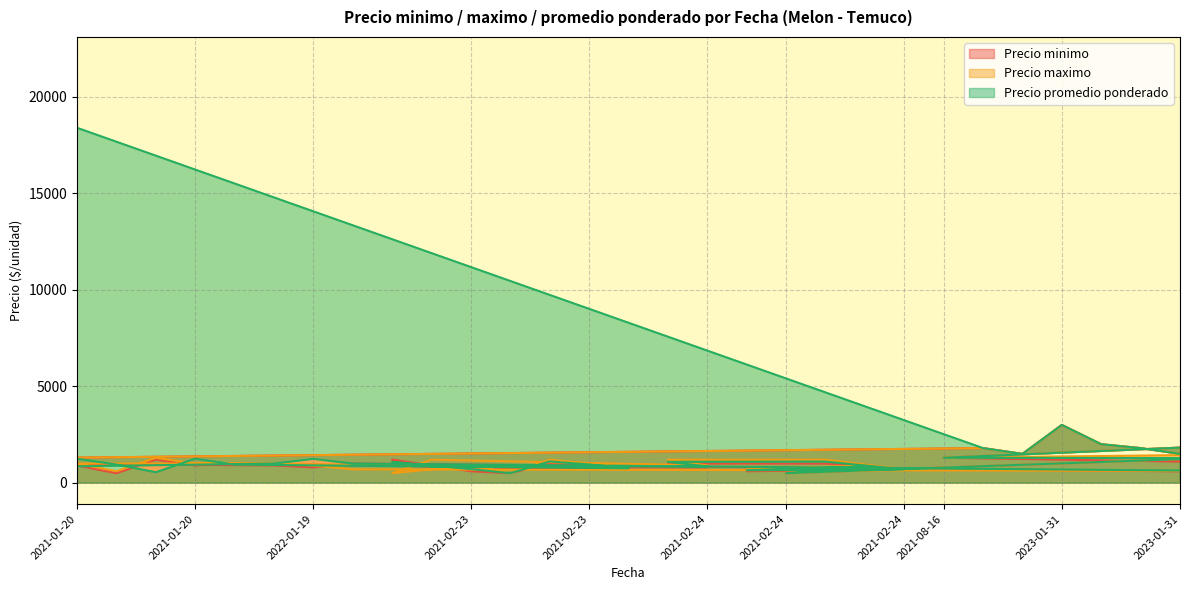

Which series has the largest total across all categories?

Precio promedio ponderado